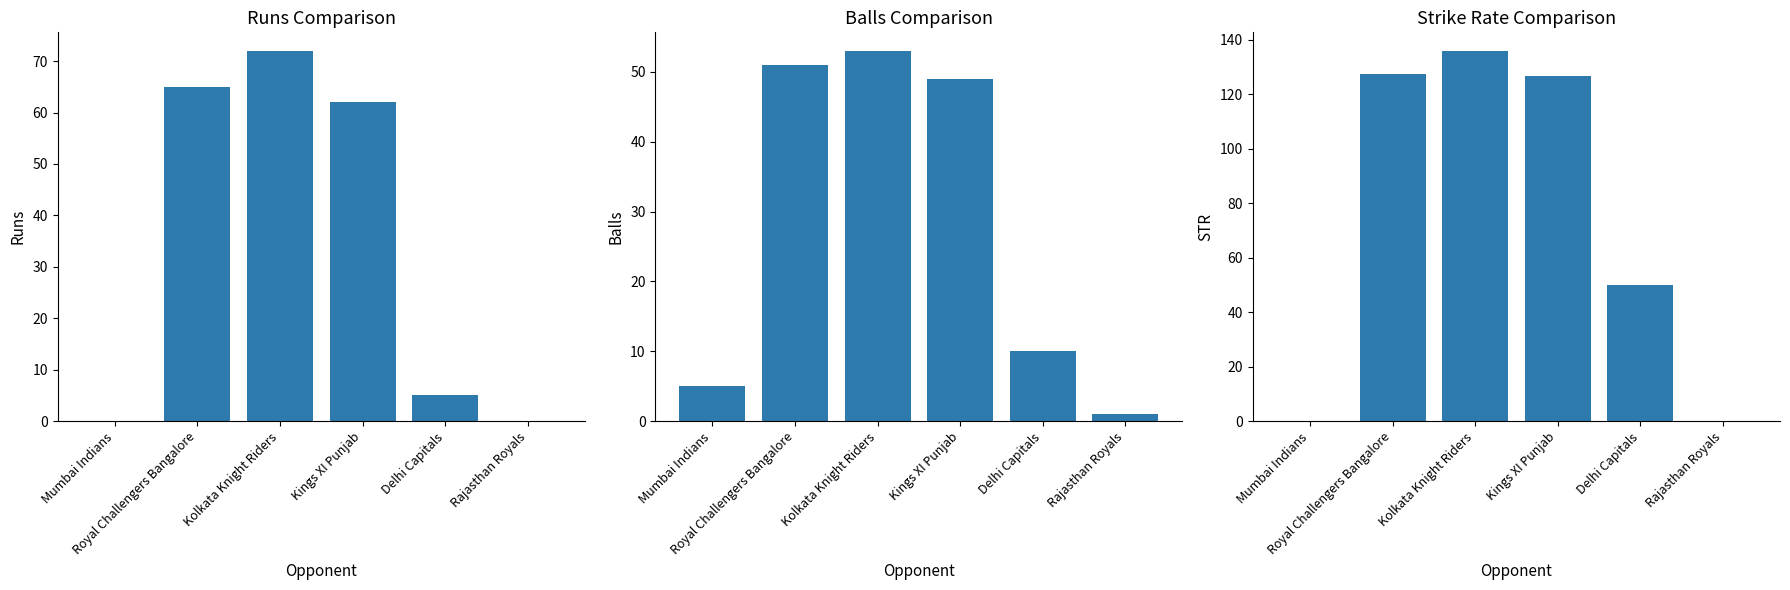

What is the greatest value displayed?

135.8